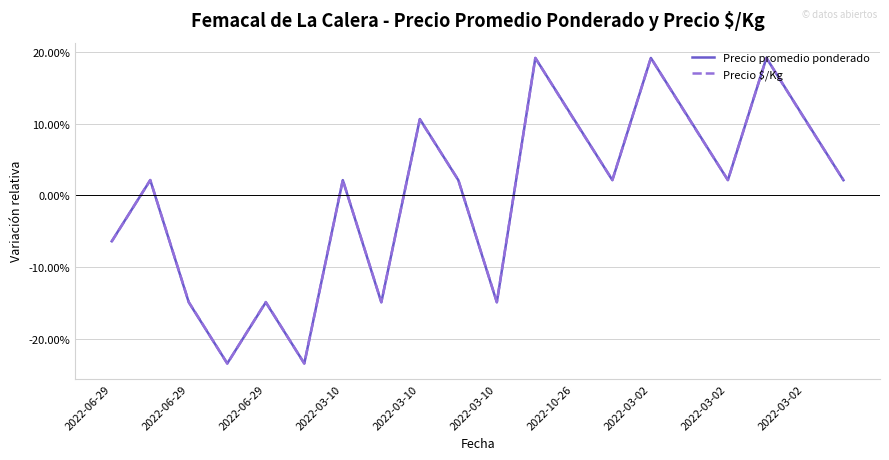

What are all the series names shown in the legend?

Precio promedio ponderado, Precio $/Kg